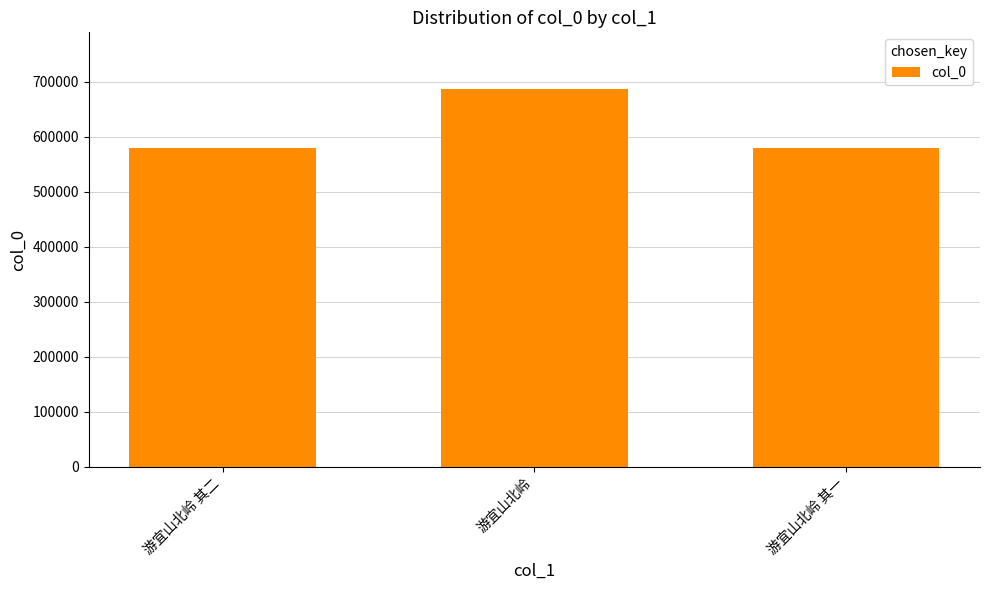

What is the maximum value shown in the chart?

686425